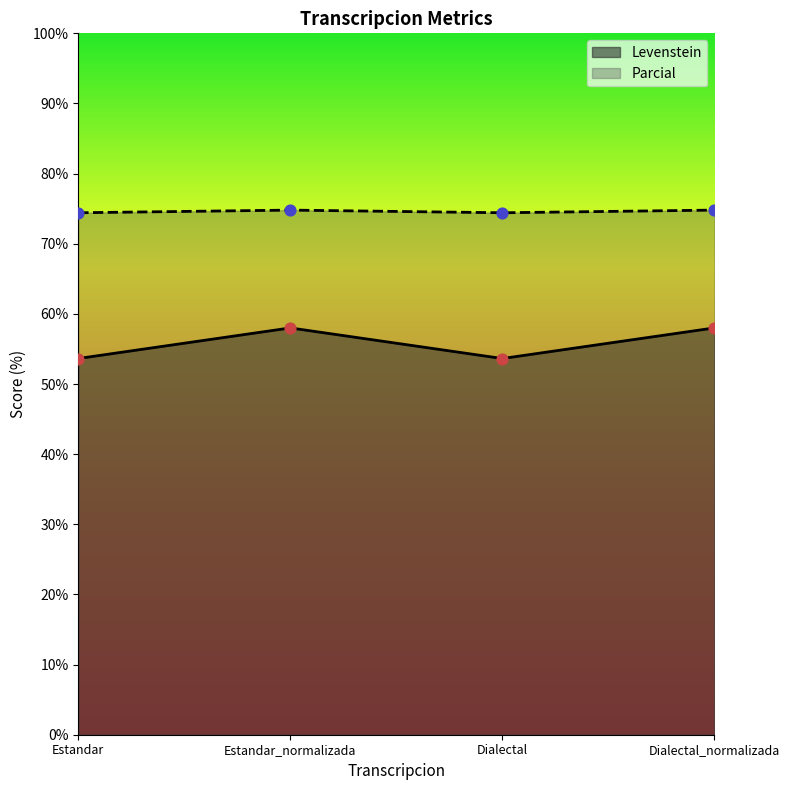

Is the value of Parcial at Estandar_normalizada greater than the value of Levenstein at Estandar?

Yes